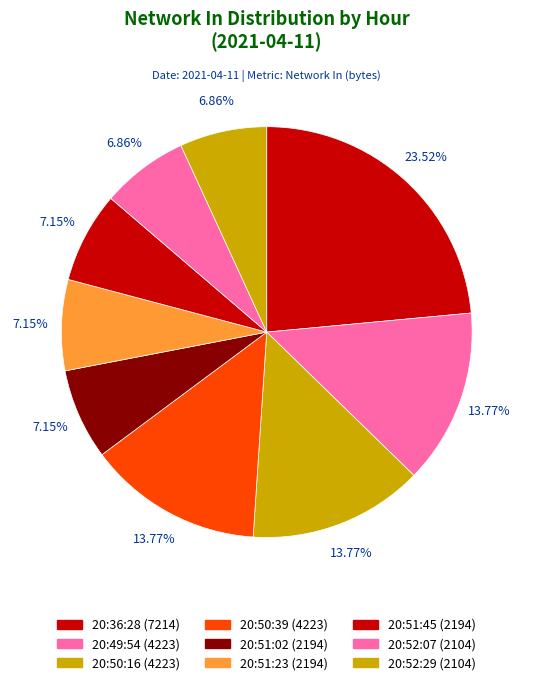

Do 20:51:02 and 20:51:45 together represent more than half of the pie?

No